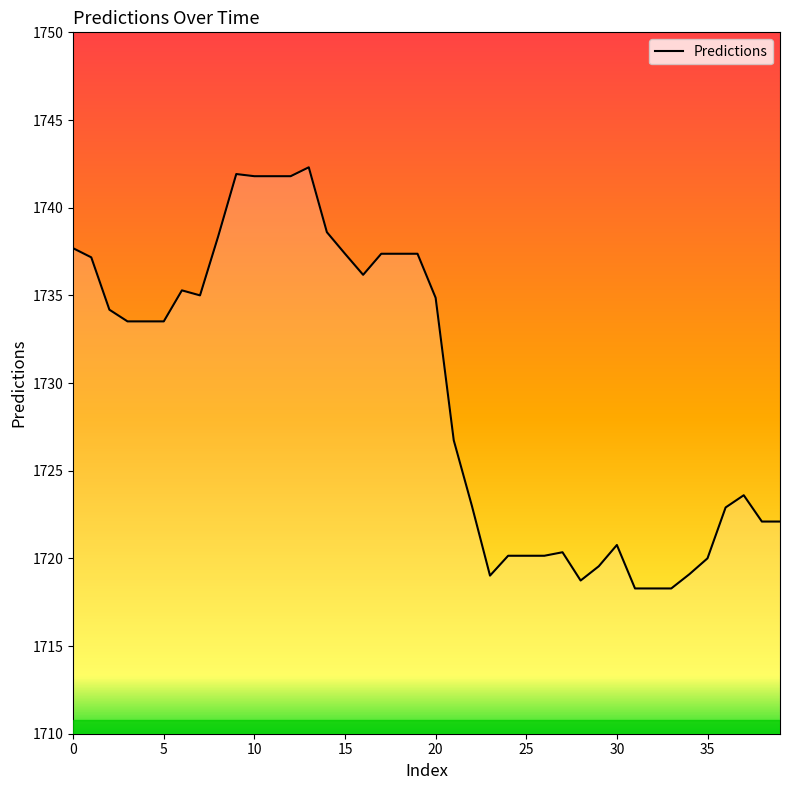

What is the minimum value shown in the chart?

1718.3